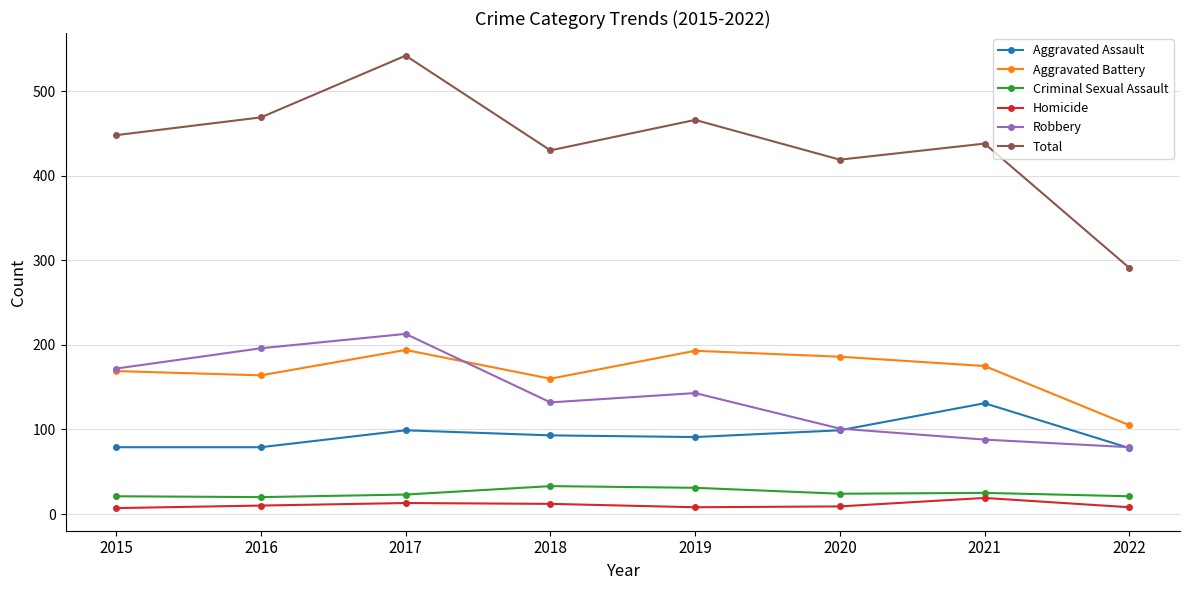

Which series has the widest spread of values?

Total